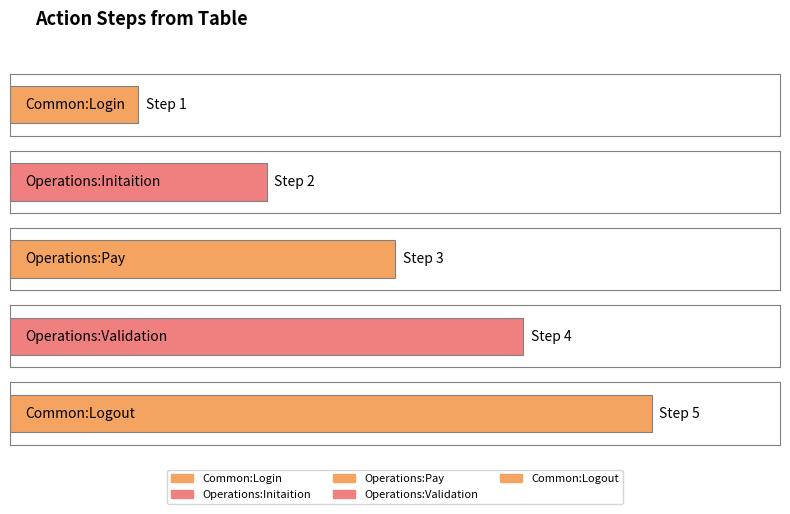

What is the difference between the maximum and minimum values?

4